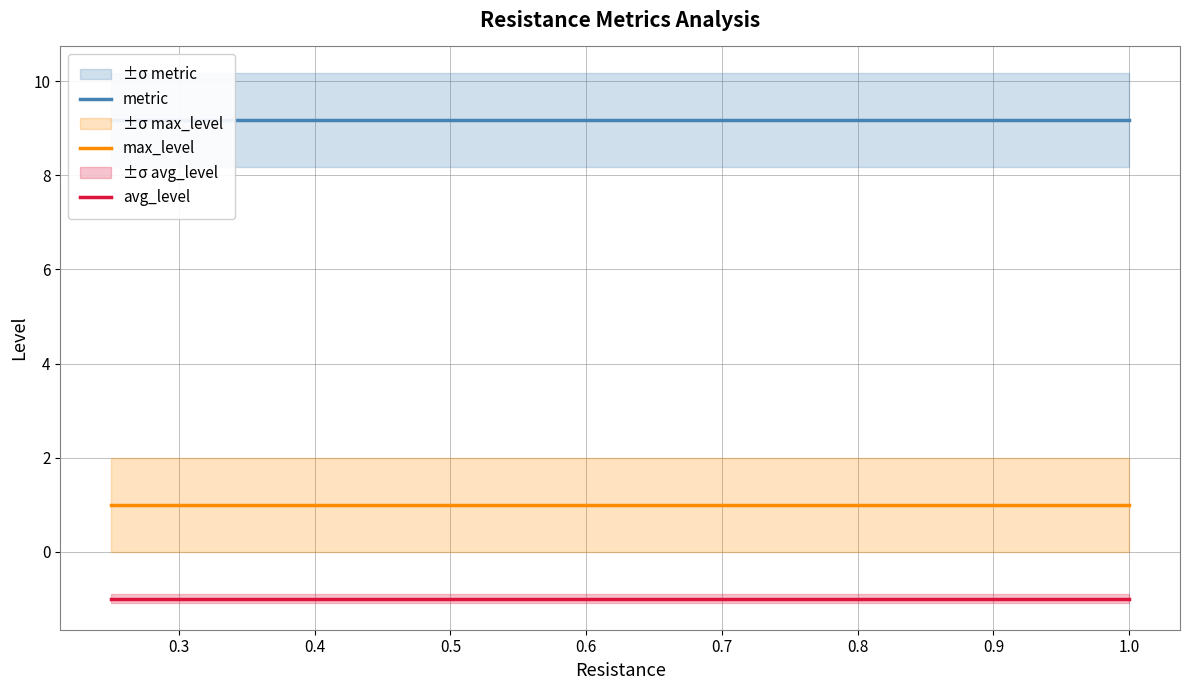

Is it true that avg_level equals -1.6 at 1.0?

False